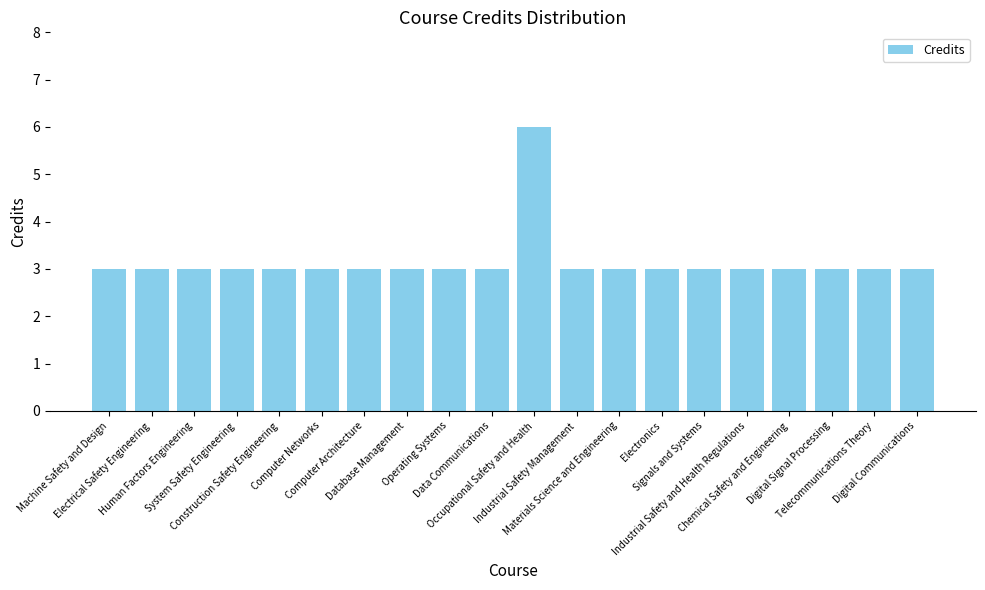

Reading right to left, list all the values displayed in this chart.

Digital Communications=3	Telecommunications Theory=3	Digital Signal Processing=3	Chemical Safety and Engineering=3	Industrial Safety and Health Regulations=3	Signals and Systems=3	Electronics=3	Materials Science and Engineering=3	Industrial Safety Management=3	Occupational Safety and Health=6	Data Communications=3	Operating Systems=3	Database Management=3	Computer Architecture=3	Computer Networks=3	Construction Safety Engineering=3	System Safety Engineering=3	Human Factors Engineering=3	Electrical Safety Engineering=3	Machine Safety and Design=3